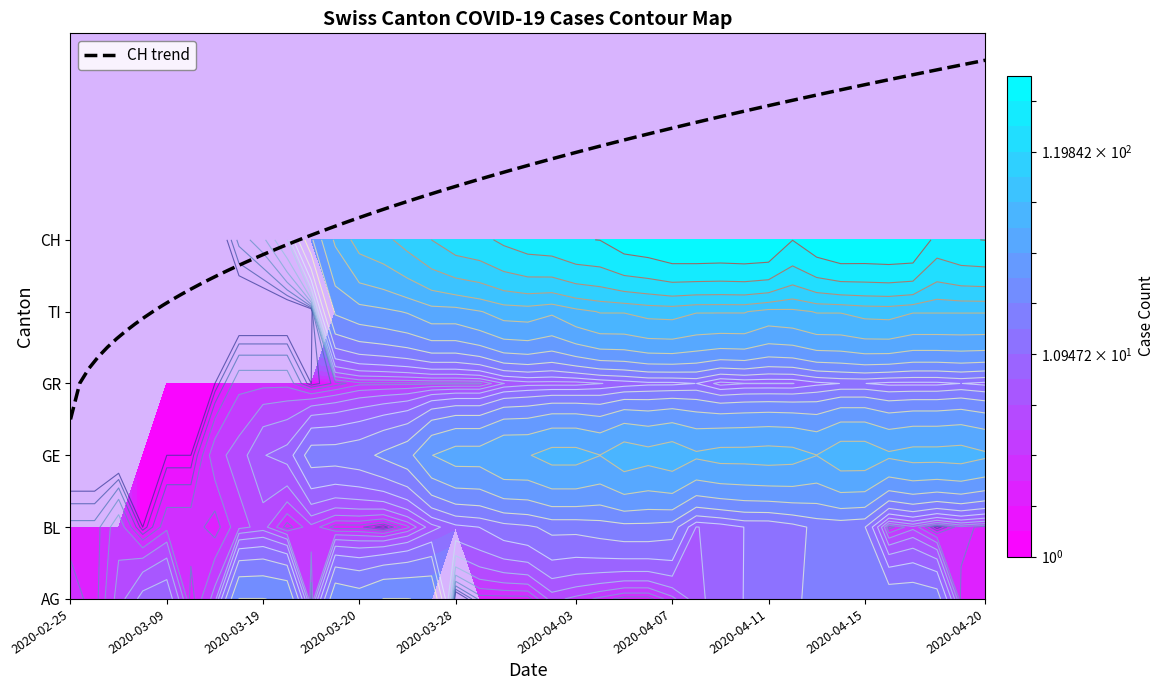

Is it true that GE equals 102 at 2020-04-05?

False